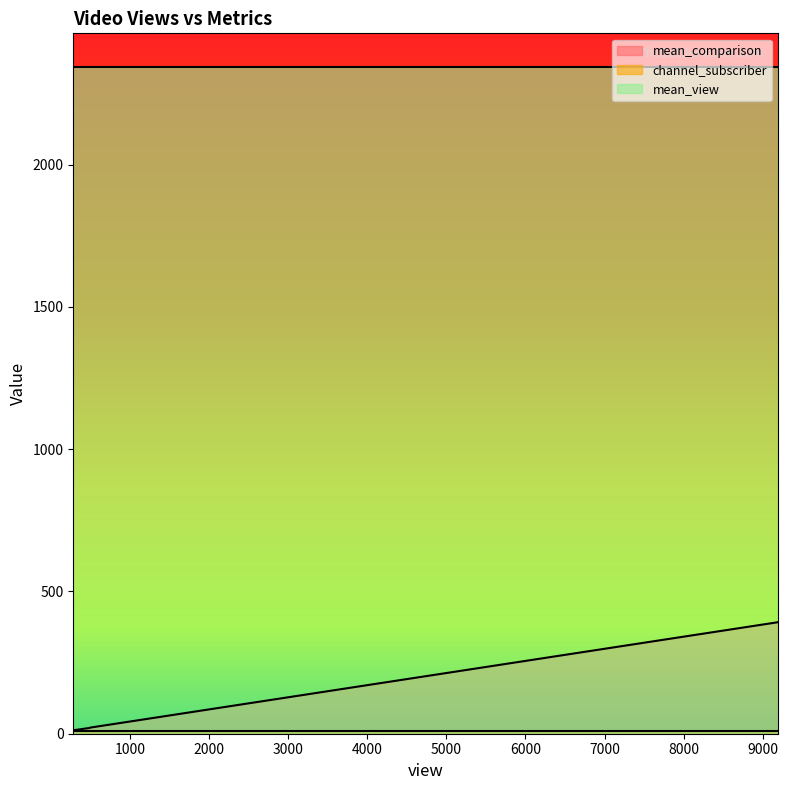

True or false: mean_view and channel_subscriber cross at least once.

False